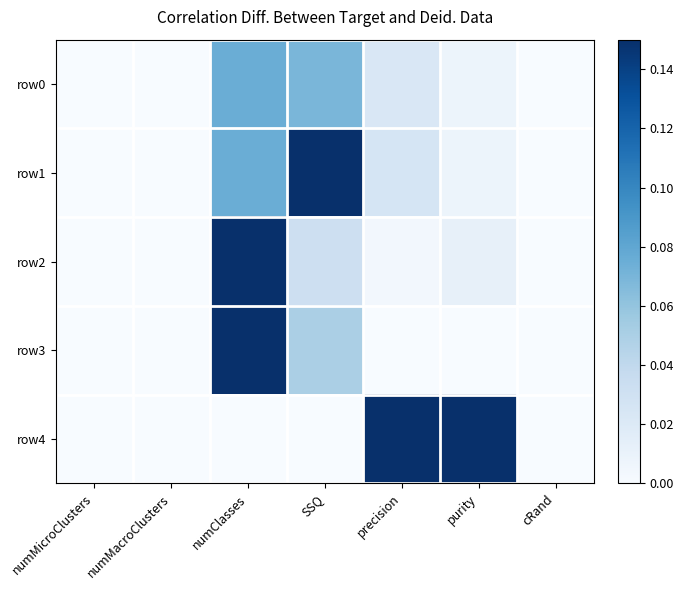

Which series has the widest spread of values?

row1